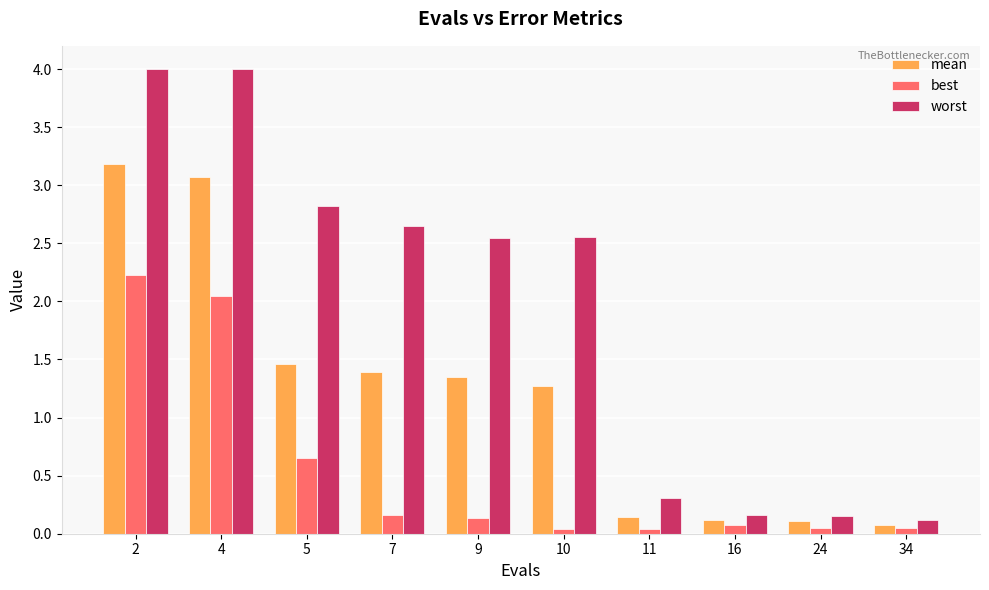

Which series has the largest total across all categories?

worst